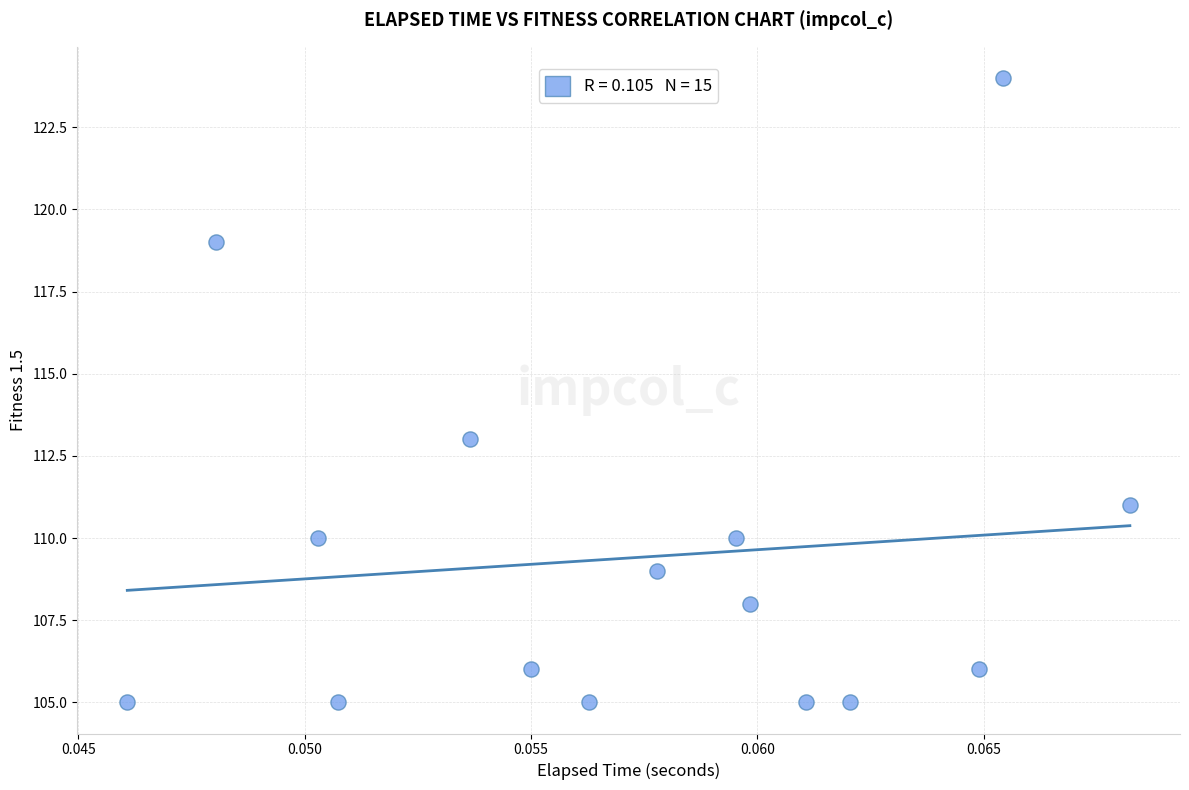

What Y value in the scatter plot is closest to 114?

113